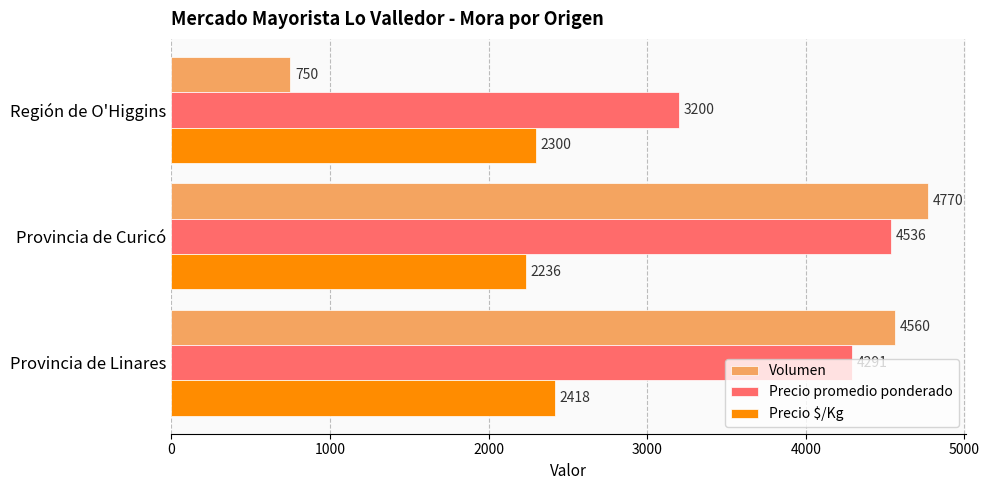

What is the sum of all Precio $/Kg values?

6954